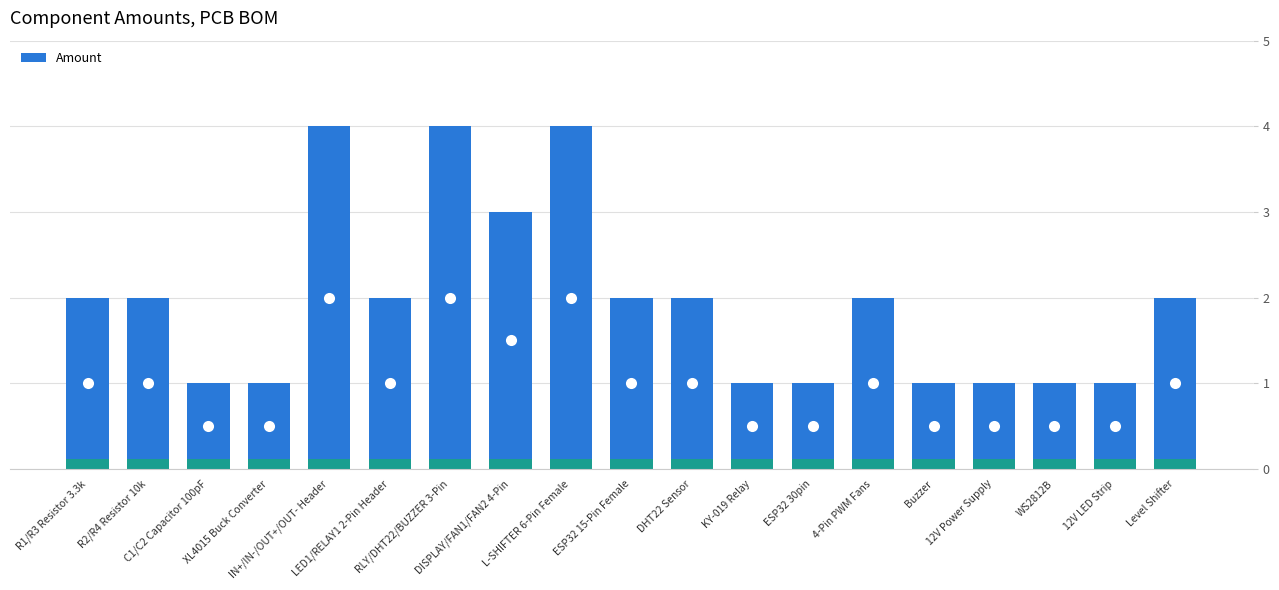

List the labels in order of value, largest first.

IN+/IN-/OUT+/OUT- Header, RLY/DHT22/BUZZER 3-Pin, L-SHIFTER 6-Pin Female, DISPLAY/FAN1/FAN2 4-Pin, R1/R3 Resistor 3.3k, R2/R4 Resistor 10k, LED1/RELAY1 2-Pin Header, ESP32 15-Pin Female, DHT22 Sensor, 4-Pin PWM Fans, Level Shifter, C1/C2 Capacitor 100pF, XL4015 Buck Converter, KY-019 Relay, ESP32 30pin, Buzzer, 12V Power Supply, WS2812B, 12V LED Strip